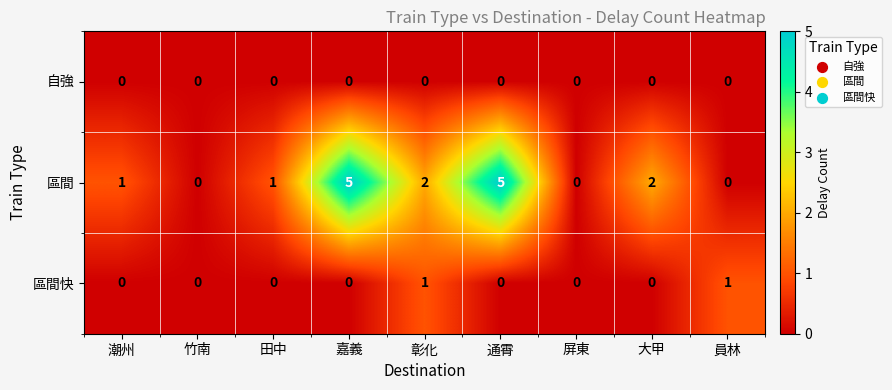

What is the greatest value displayed?

5